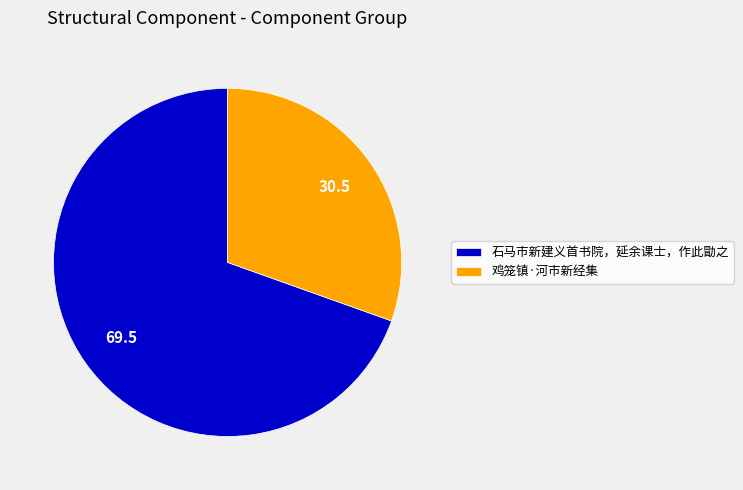

Is it true that 石马市新建义首书院，延余课士，作此勖之 is 64% of the pie?

False